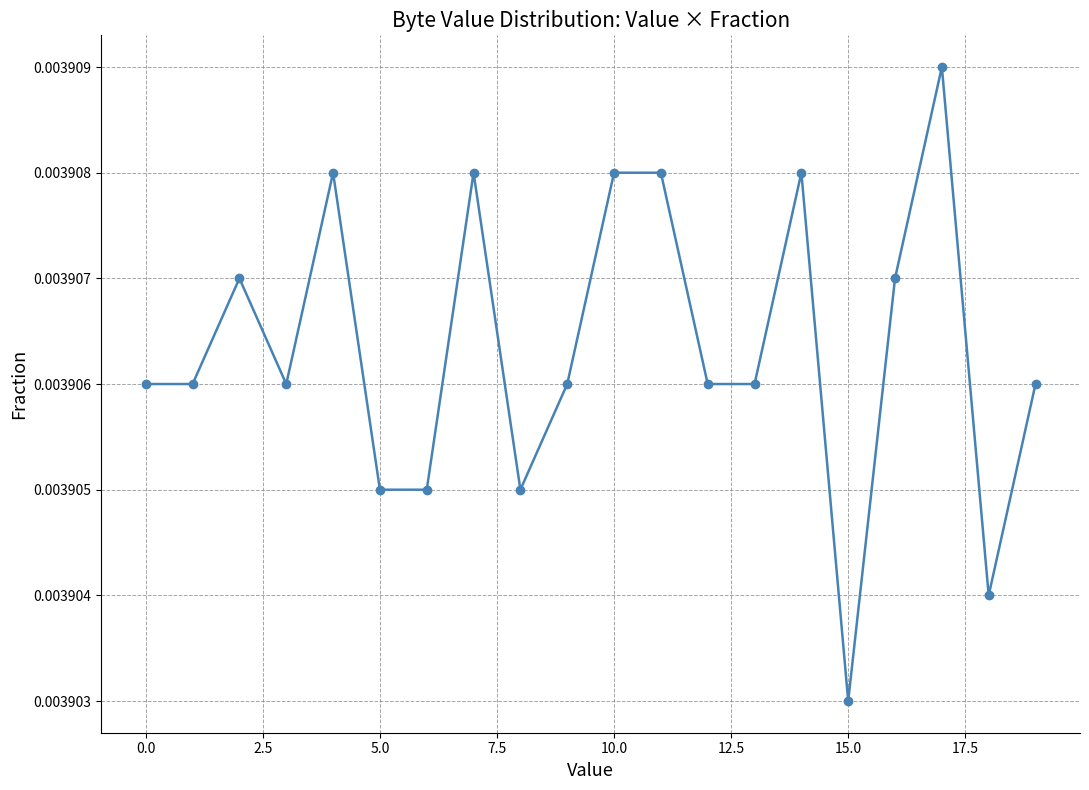

Count the values in the range 0 to 1.

20